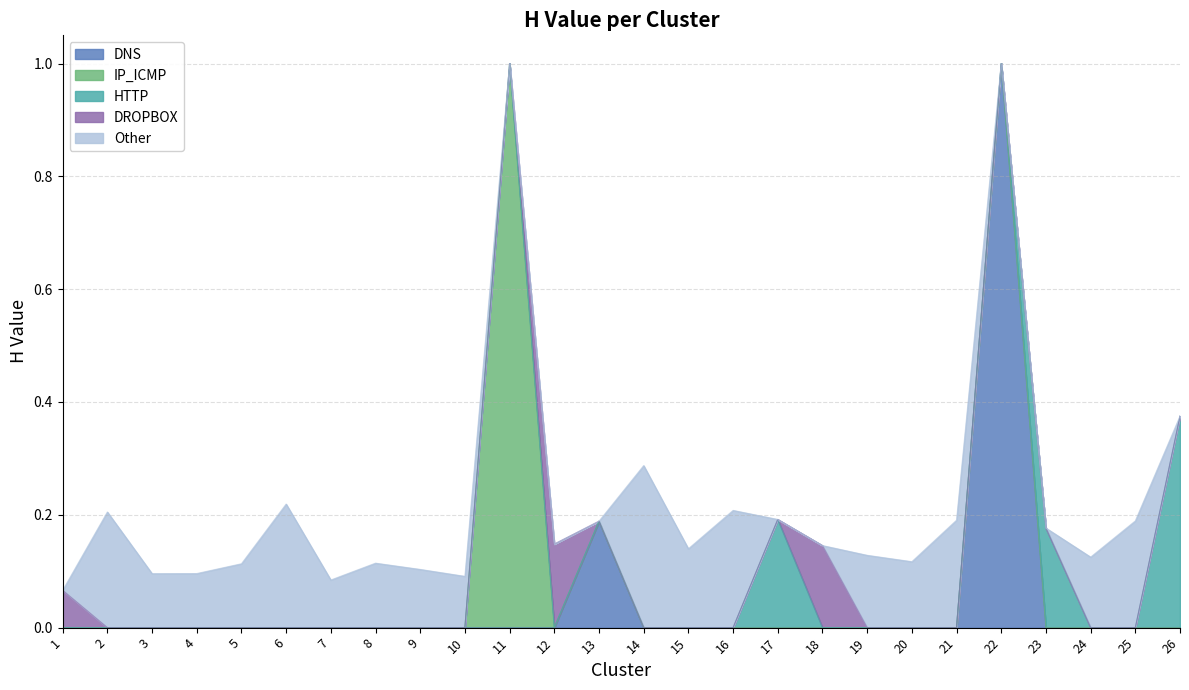

Does the chart display data point markers on the line(s)?

No